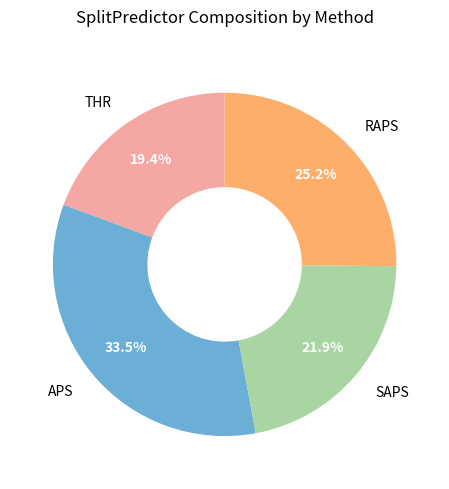

True or false: RAPS accounts for 25% of the total.

True